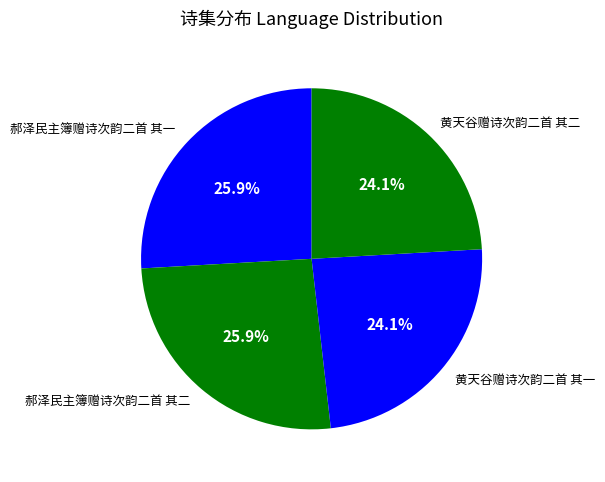

Is the sum of 黄天谷赠诗次韵二首 其二 and 黄天谷赠诗次韵二首 其一 greater than half?

No